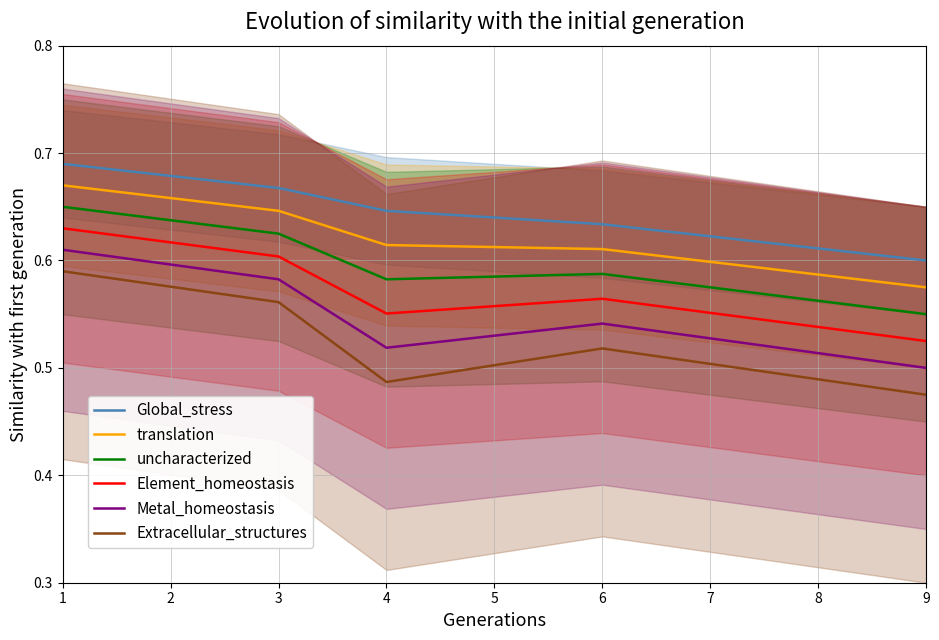

Which series has the largest total across all categories?

Global_stress